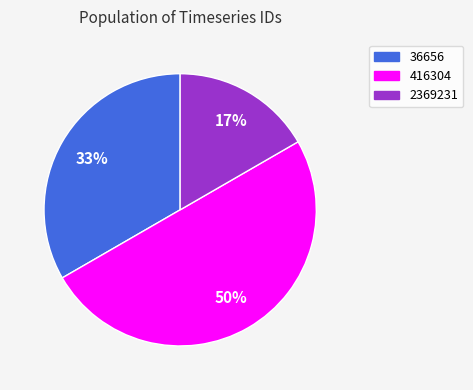

Do 2369231 and 416304 together represent more than half of the pie?

Yes